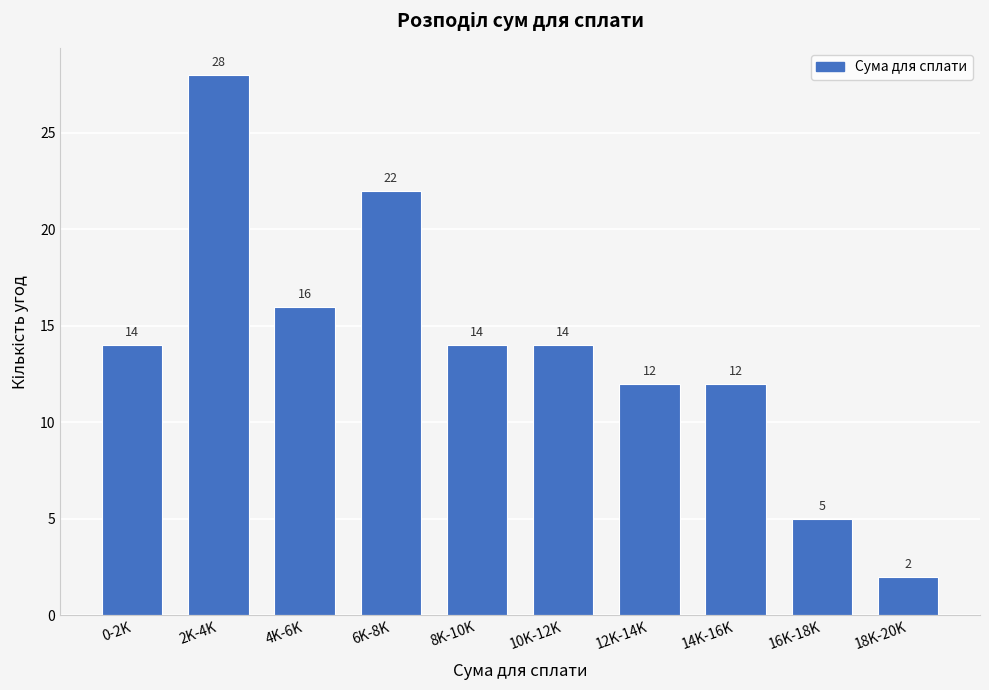

Reading left to right, extract all data points from this chart.

14	28	16	22	14	14	12	12	5	2